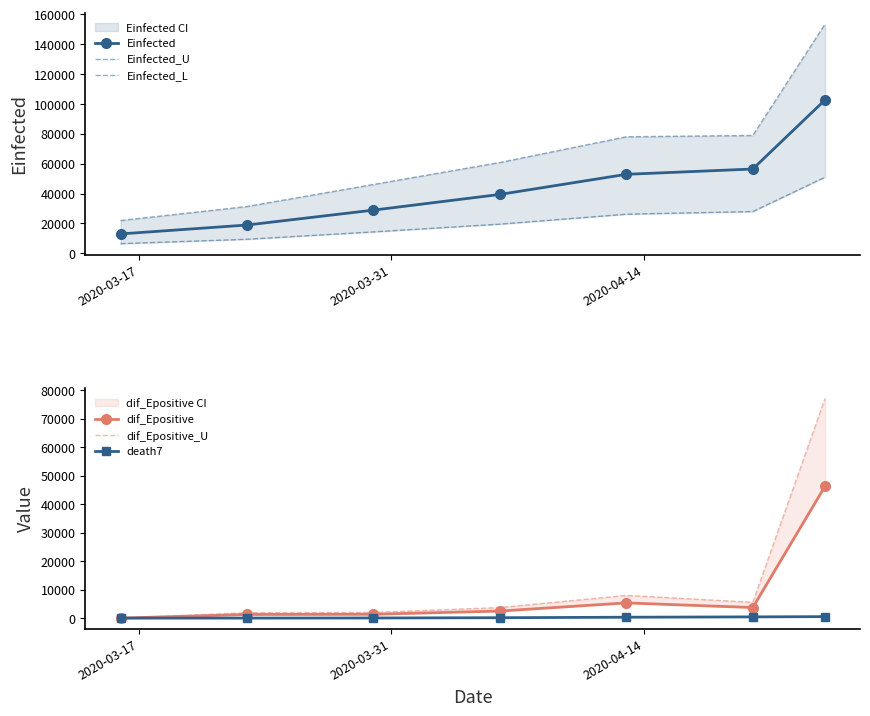

What is the value of the Einfected point at the 1st from the left?

12963.4